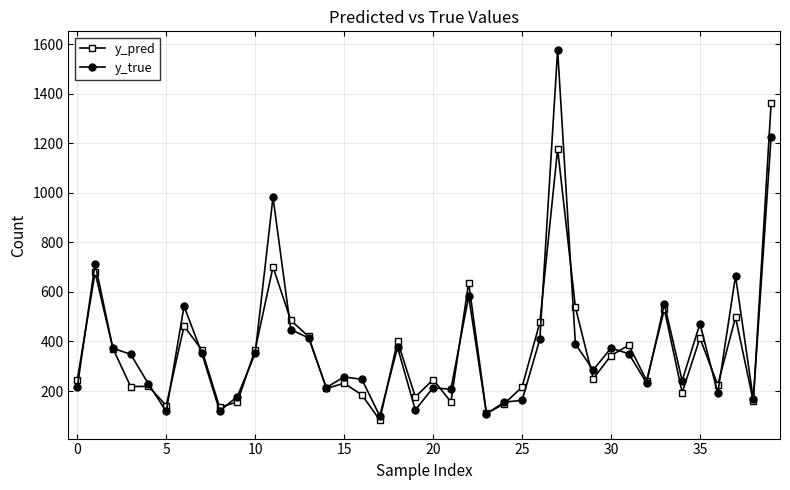

Does the chart display data point markers on the line(s)?

Yes